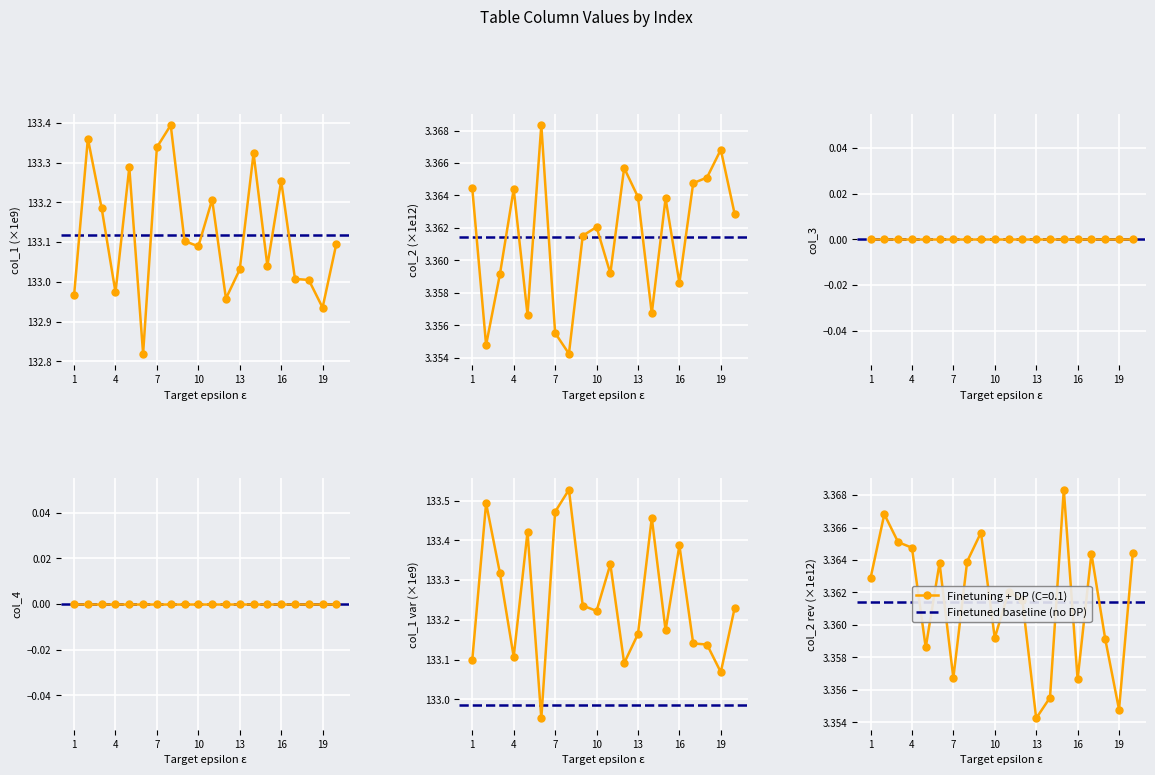

What is the average value of the col_2 series?

3.4